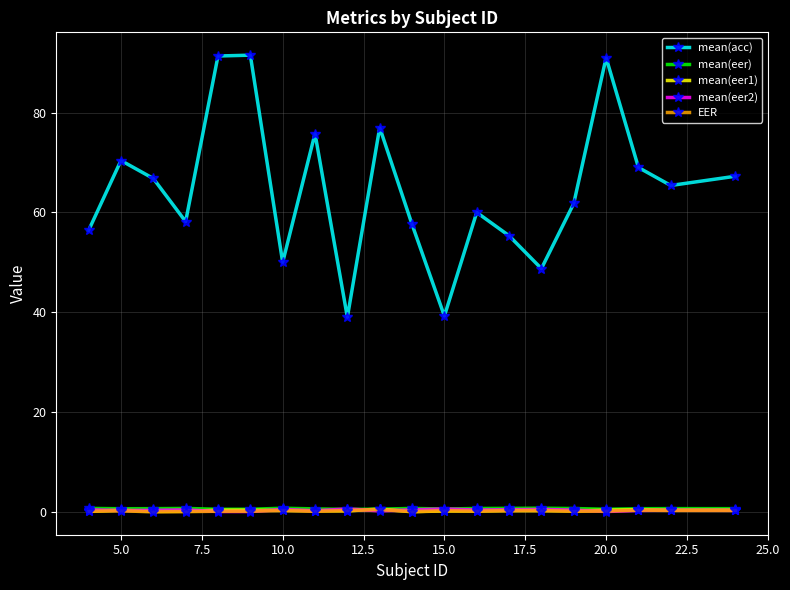

True or false: mean(acc) and mean(eer1) intersect in this chart.

False